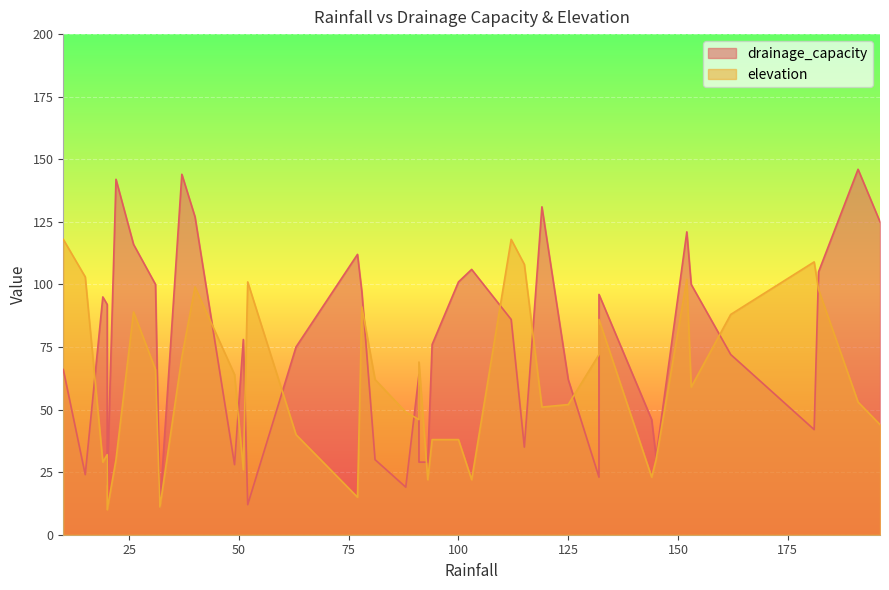

How many distinct data groups are displayed?

2